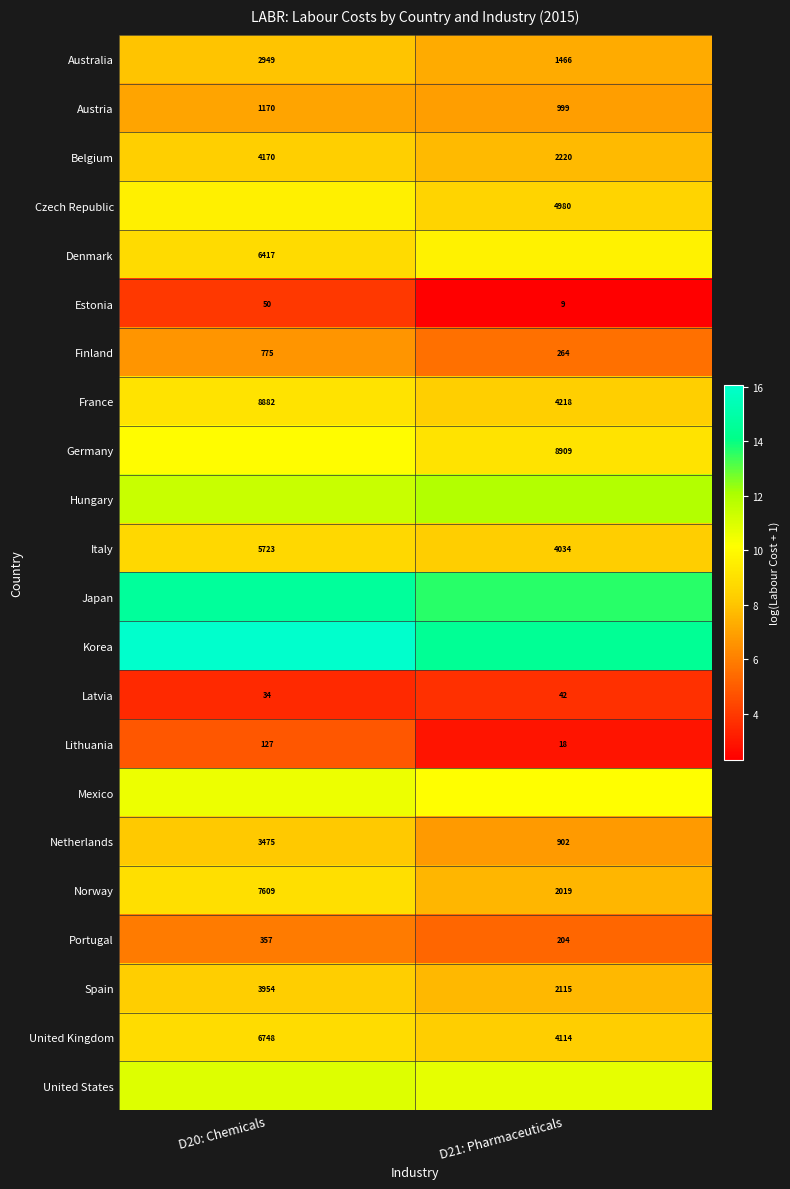

At which category is the sum across all series the highest?

D20: Chemicals